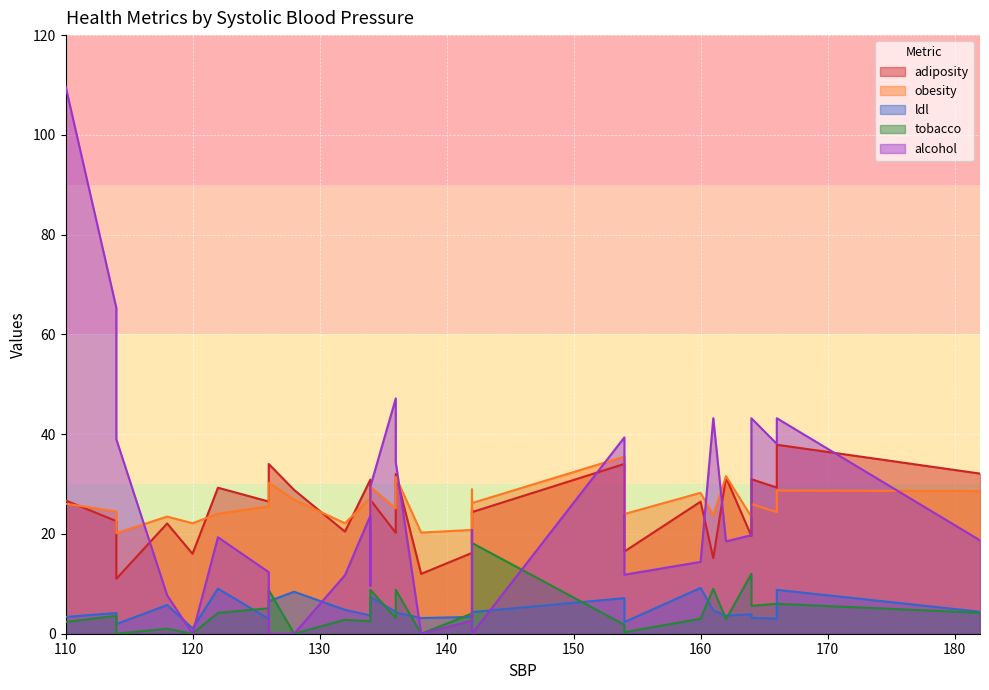

Is the value of alcohol at 154 greater than the value of obesity at 114?

No